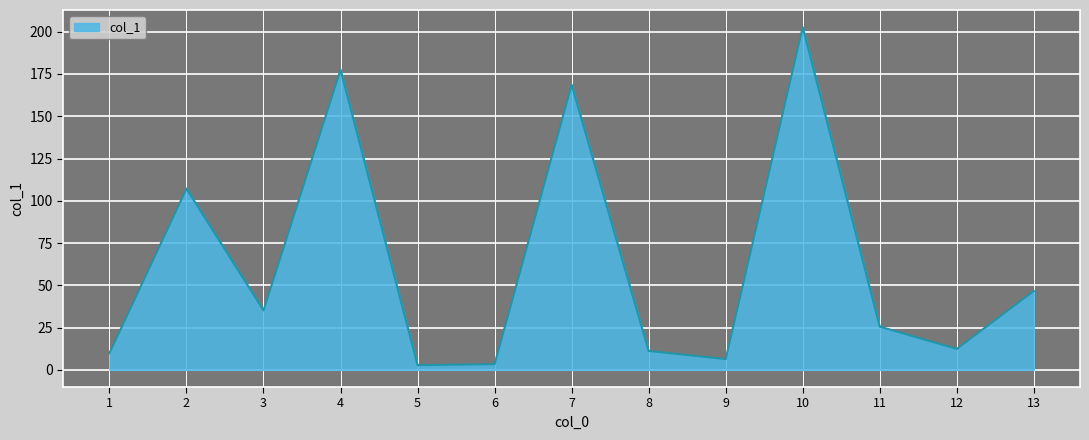

True or false: the data shows 10.1 at 11.

False